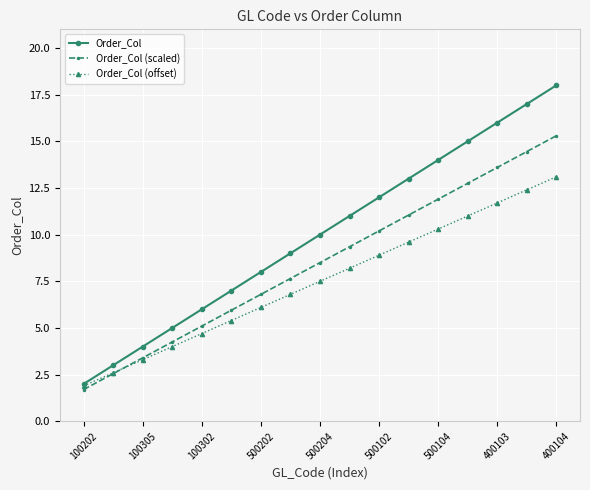

Which series has the largest total across all categories?

Order_Col